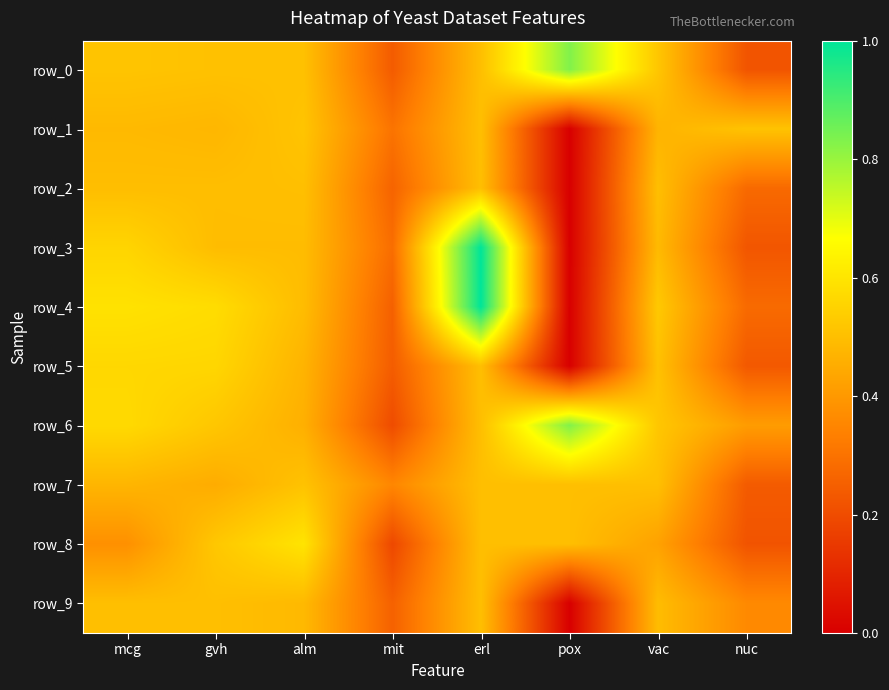

How many categories are shown in the chart?

8